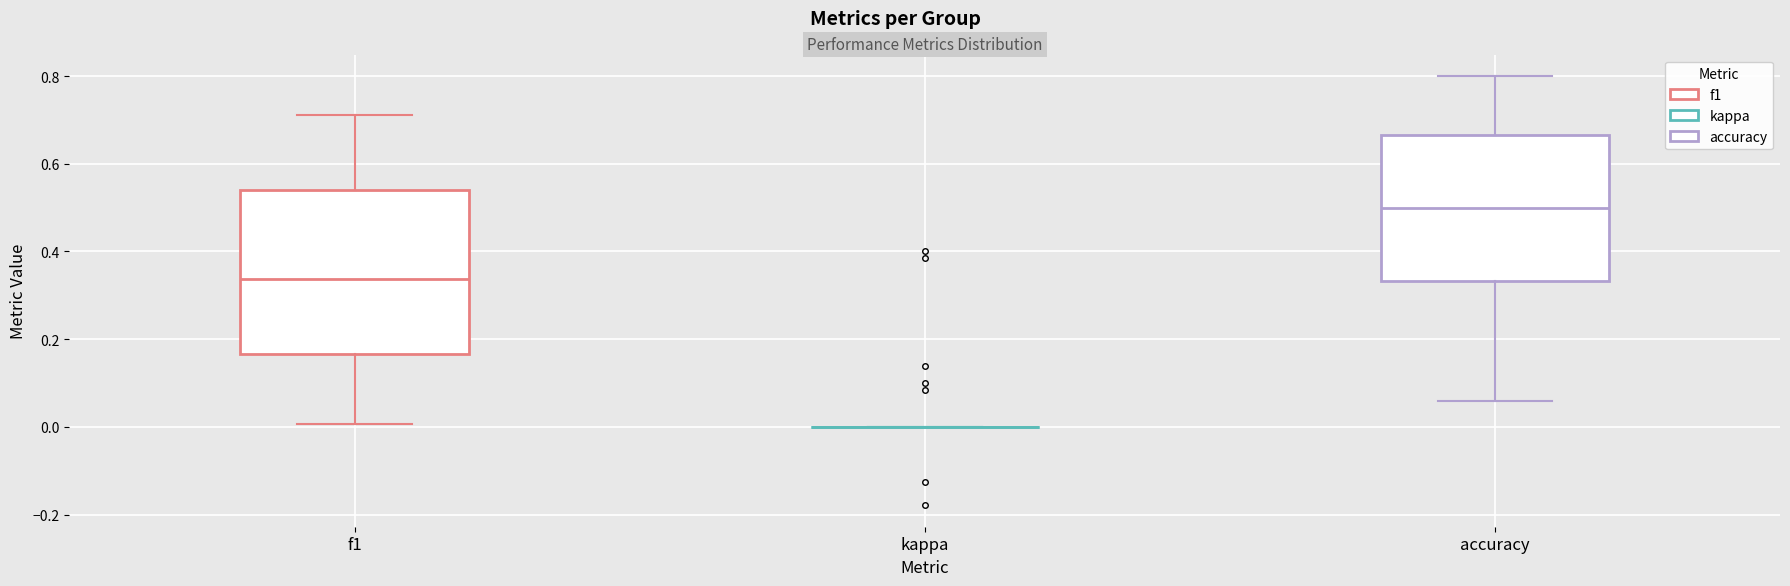

Where does the lower whisker of the box for f1 end on the y-axis? The values are not printed on the chart, so give them approximately, as read against the axis.

0.00